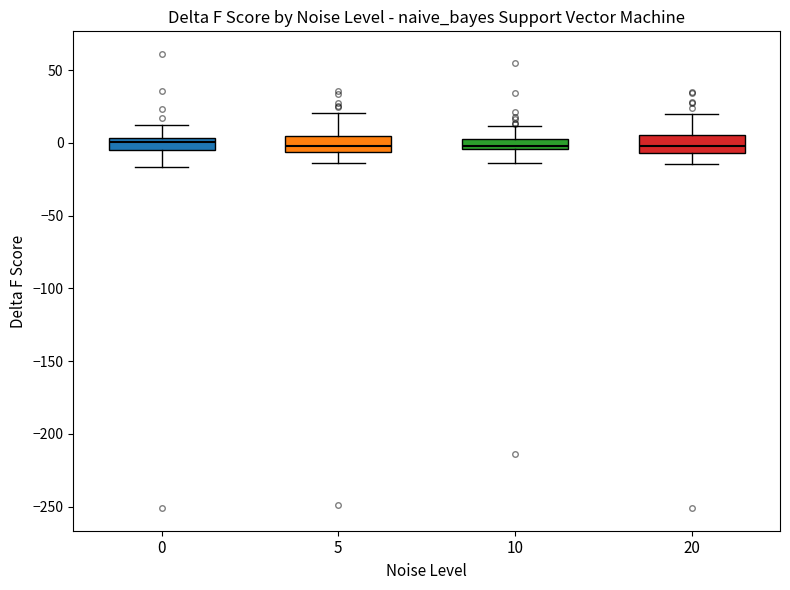

Where is the upper edge of the box at x = 20 on the y-axis? The values are not printed on the chart, so give them approximately, as read against the axis.

5